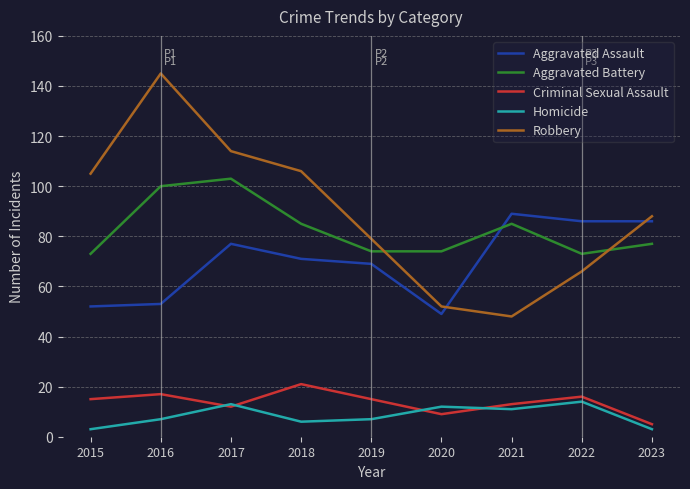

How many lines are shown in the chart?

5